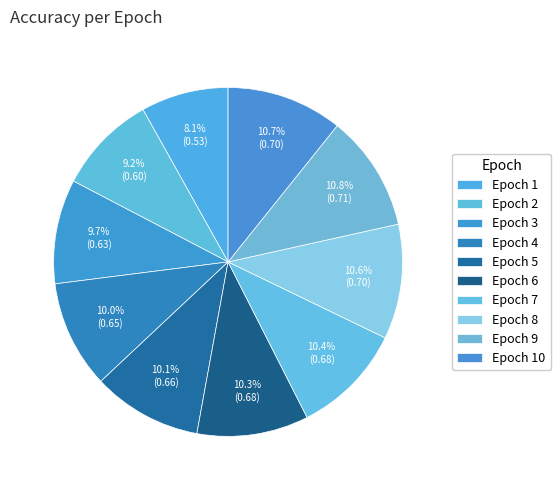

Count the number of slices in the pie.

10